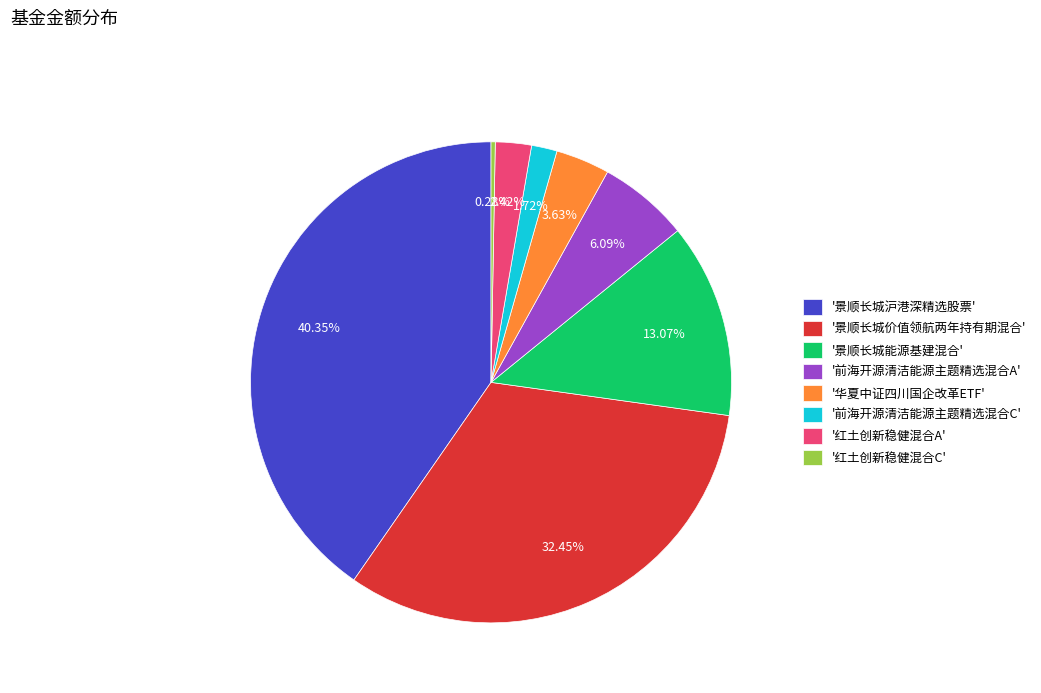

Combined, do '华夏中证四川国企改革ETF' and '景顺长城沪港深精选股票' account for over 50%?

No